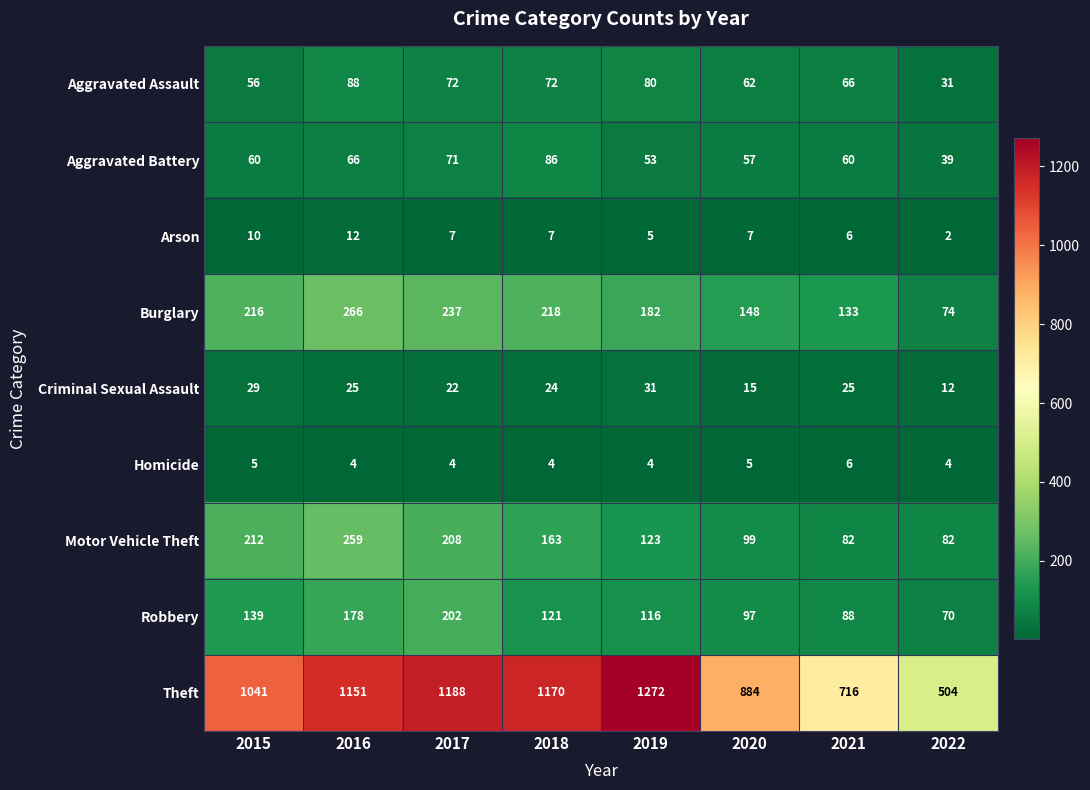

The Burglary series shows 266 at 2020. True or false?

False